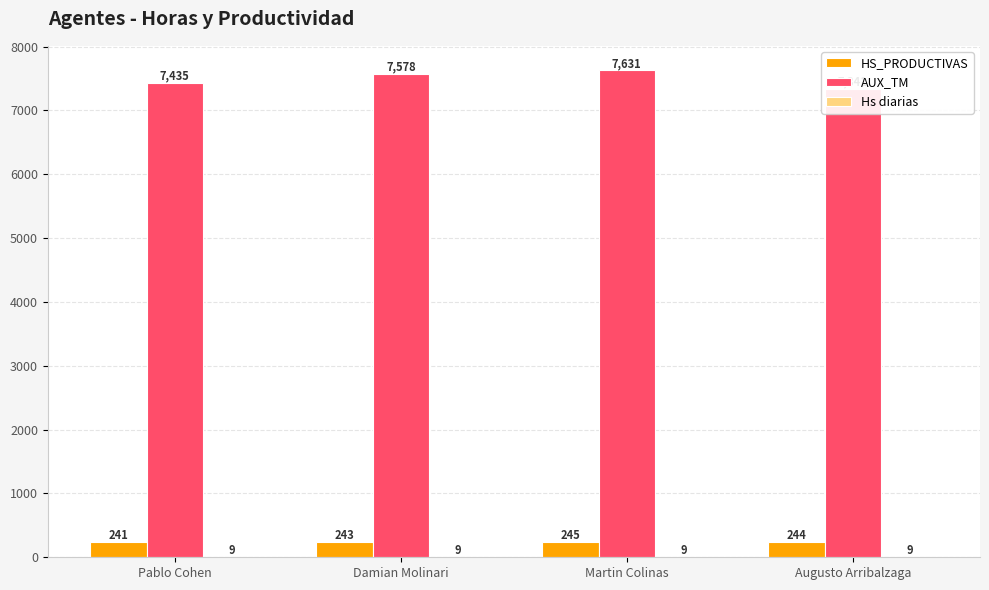

What is the label of the 4th bar from the right?

Pablo Cohen